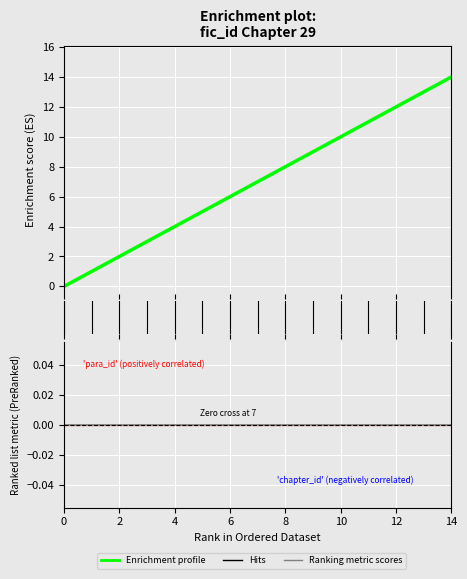

What value does the data have at 6?

6